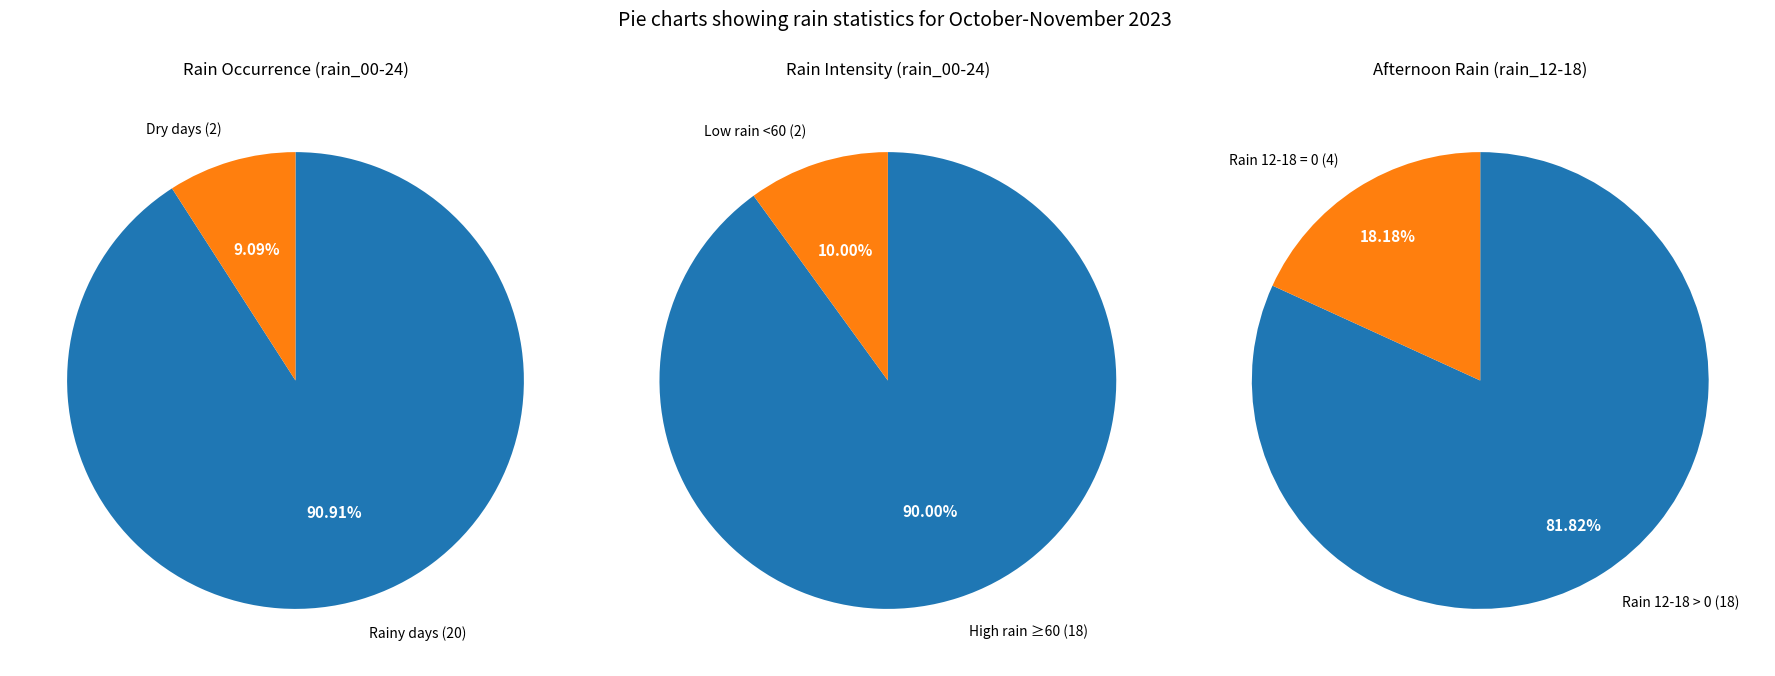

Which series has the largest range (max minus min)?

rain_00_24